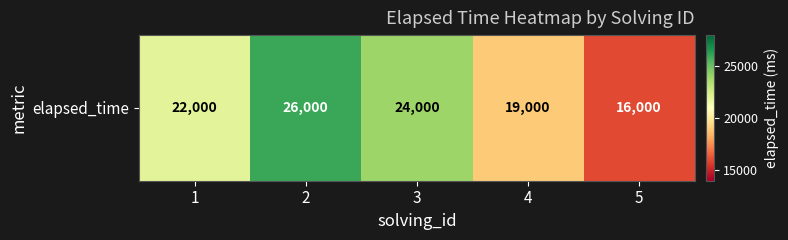

At which label is the value closest to 21000?

1